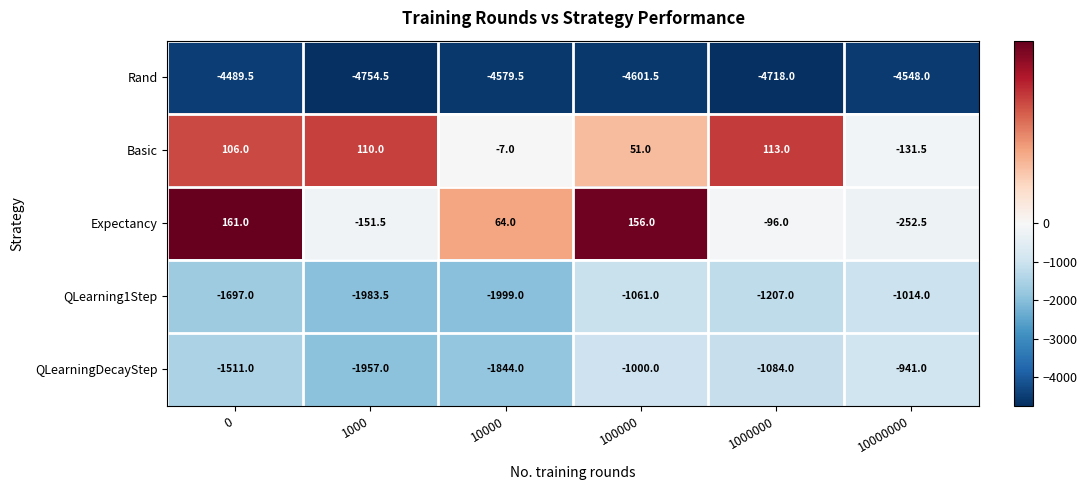

Is it true that QLearning1Step equals -1697.0 at 0?

True